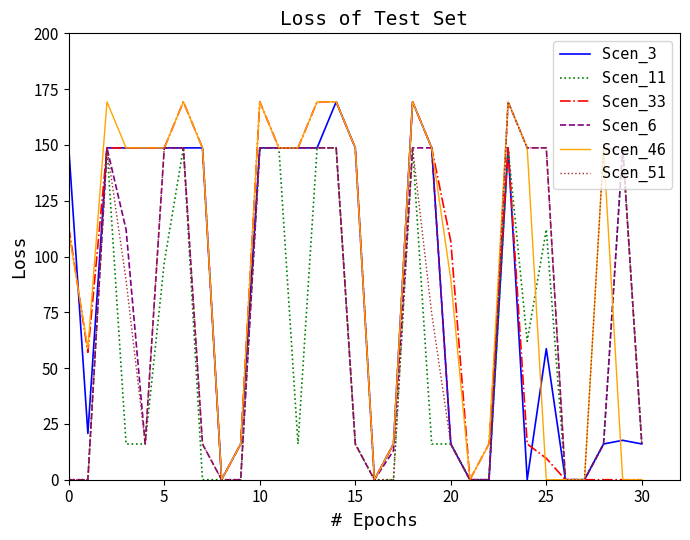

Does the chart have visible grid lines?

No